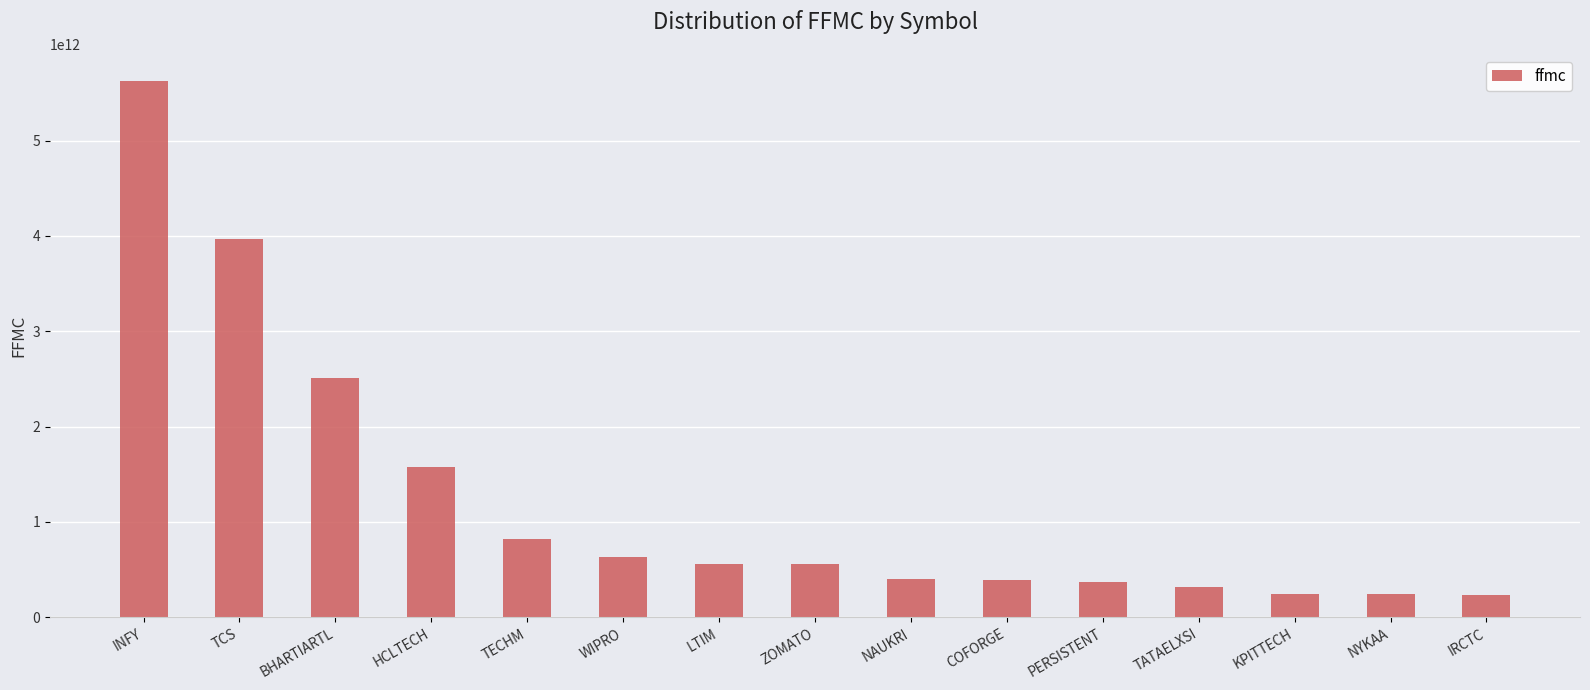

Between NYKAA and ZOMATO, which is larger?

ZOMATO